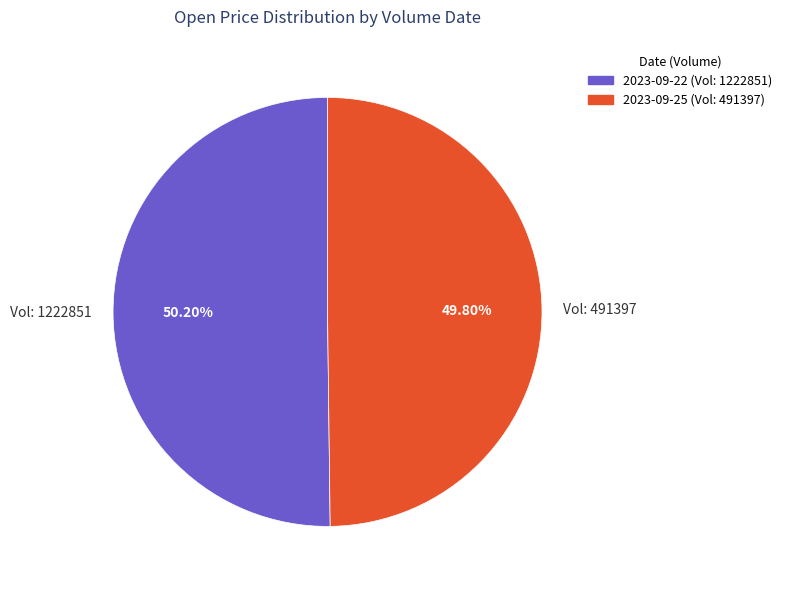

Do 2023-09-22 (Vol: 1222851) and 2023-09-25 (Vol: 491397) together represent more than half of the pie?

Yes